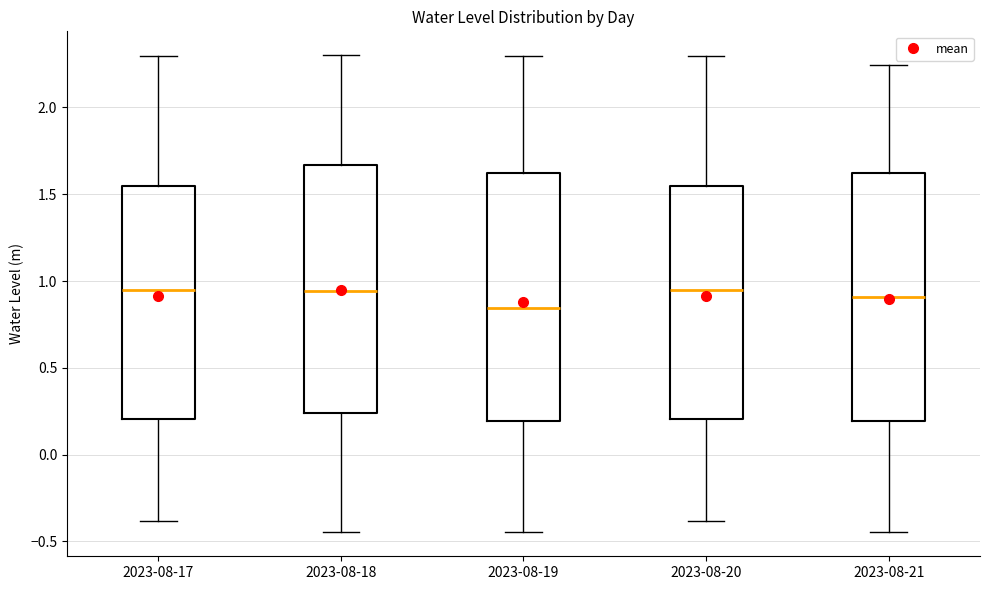

Reading left to right, read every box against the y-axis: the position of its median line, the range the box covers, and the ends of its whiskers. The values are not printed on the chart, so give them approximately, as read against the axis.

2023-08-17: median 0.95, box 0.20 to 1.55, whiskers -0.40 to 2.30
2023-08-18: median 0.95, box 0.25 to 1.65, whiskers -0.45 to 2.30
2023-08-19: median 0.85, box 0.20 to 1.60, whiskers -0.45 to 2.30
2023-08-20: median 0.95, box 0.20 to 1.55, whiskers -0.40 to 2.30
2023-08-21: median 0.90, box 0.20 to 1.60, whiskers -0.45 to 2.25